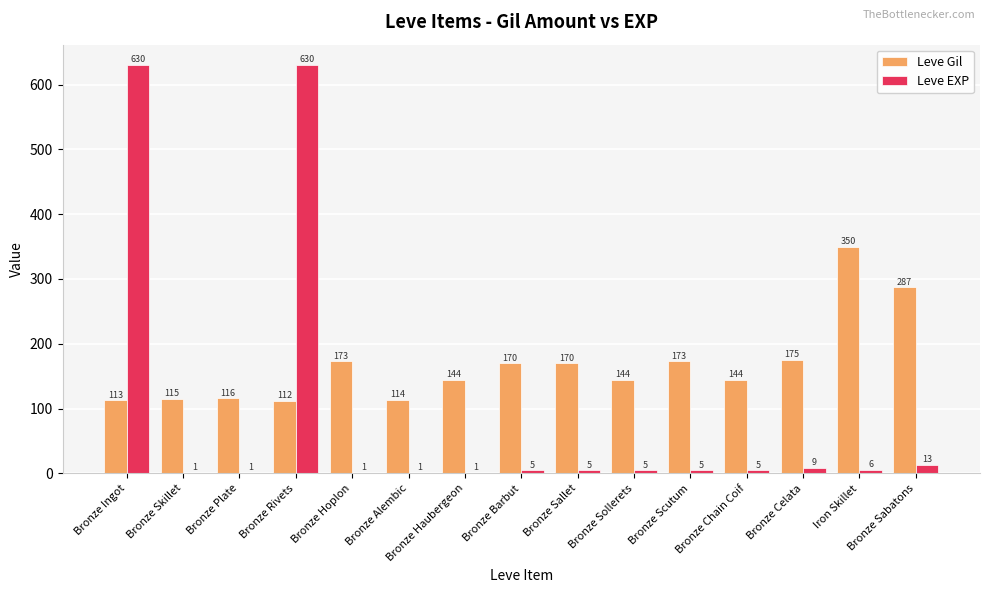

Is it true that Leve Gil equals 445 at Bronze Sabatons?

False